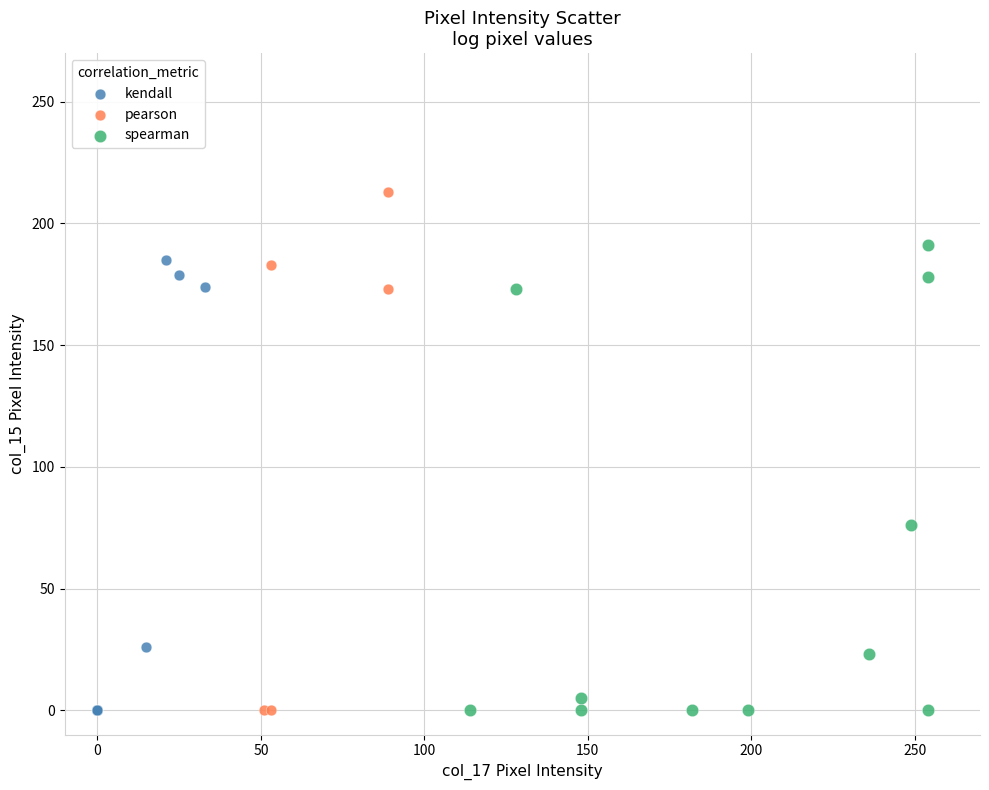

Which series reaches the maximum Y coordinate?

pearson